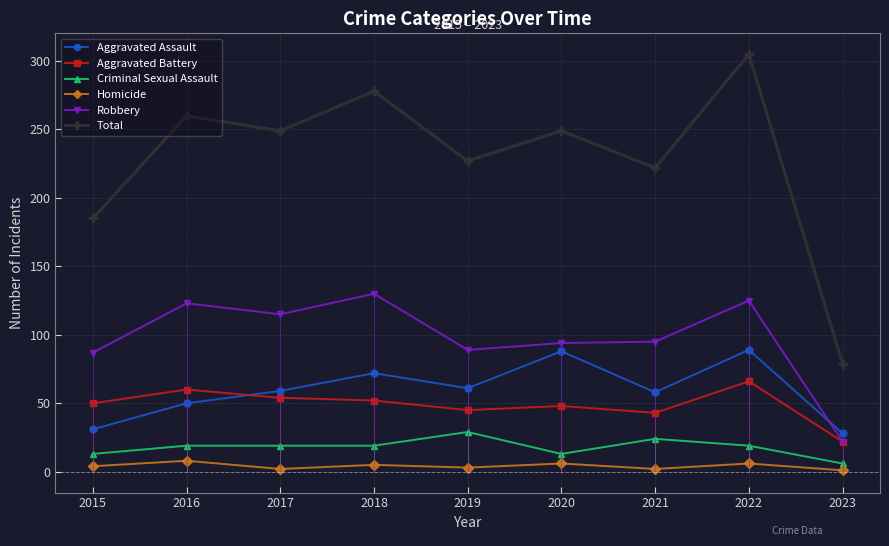

The Aggravated Assault series shows 89 at 2022. True or false?

True